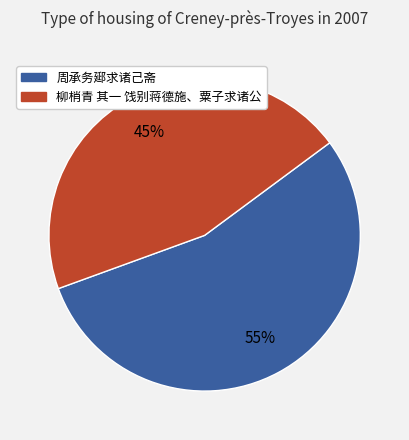

To the nearest percent, what percentage of the pie is 柳梢青 其一 饯别蒋德施、粟子求诸公?

45%